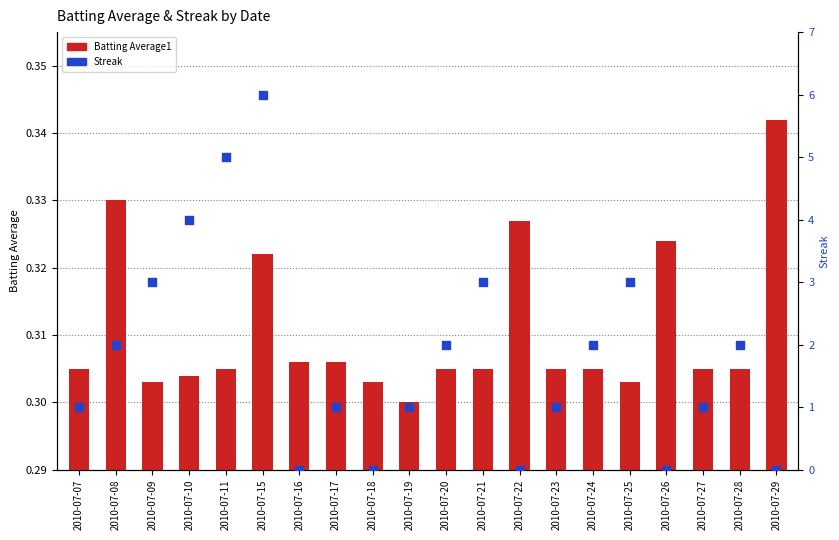

What are all the series names shown in the legend?

Batting Average1, Streak